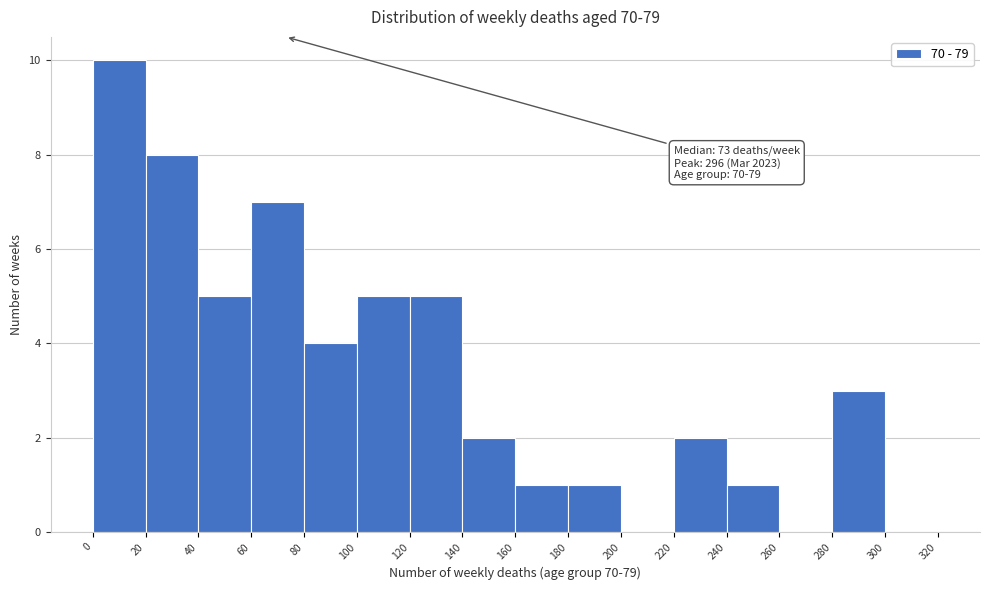

Over which range of the x-axis is the bar tallest?

0 to 20